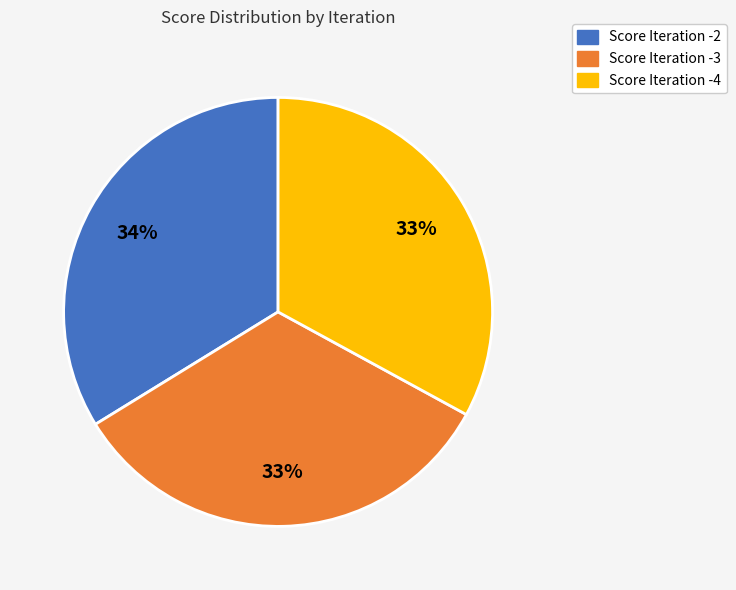

To the nearest percent, what is the difference between the Score Iteration -3 and Score Iteration -2 slice percentages?

1%